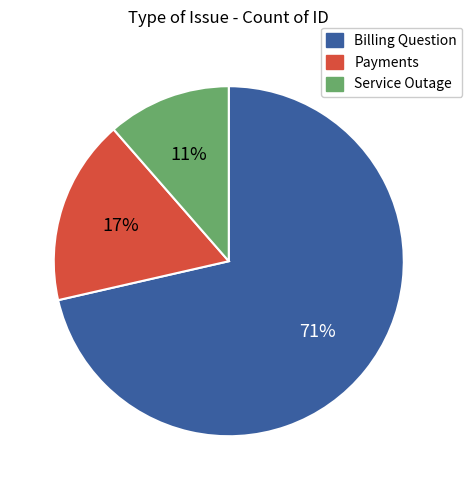

True or false: Service Outage accounts for 25% of the total.

False